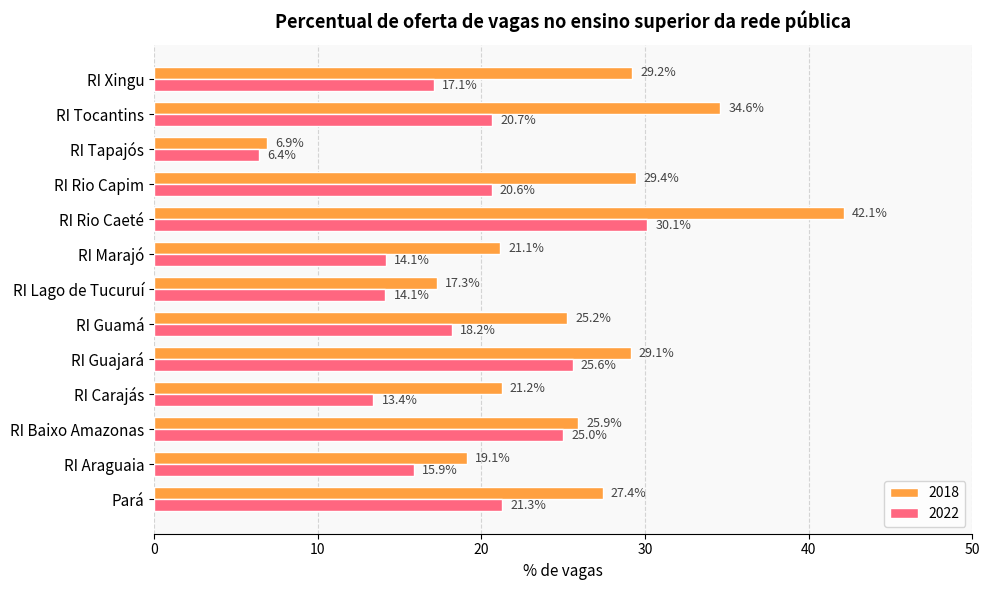

What is the sum of the 2018 values at RI Tapajós and RI Marajó?

28.1